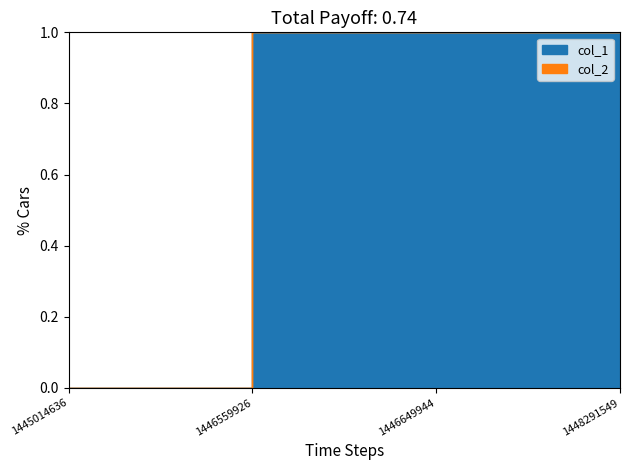

True or false: col_1 and col_2 cross at least once.

False